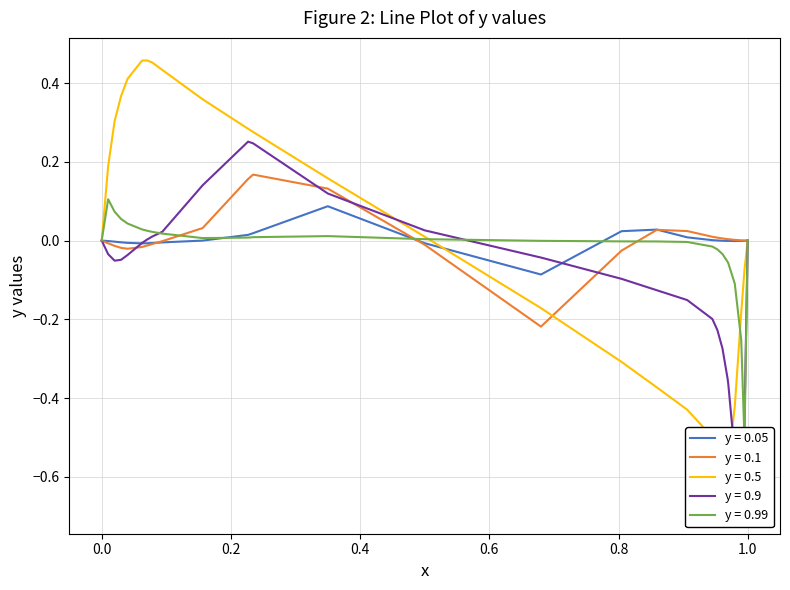

What is the difference between the second highest and minimum values in the y = 0.05 series?

0.1